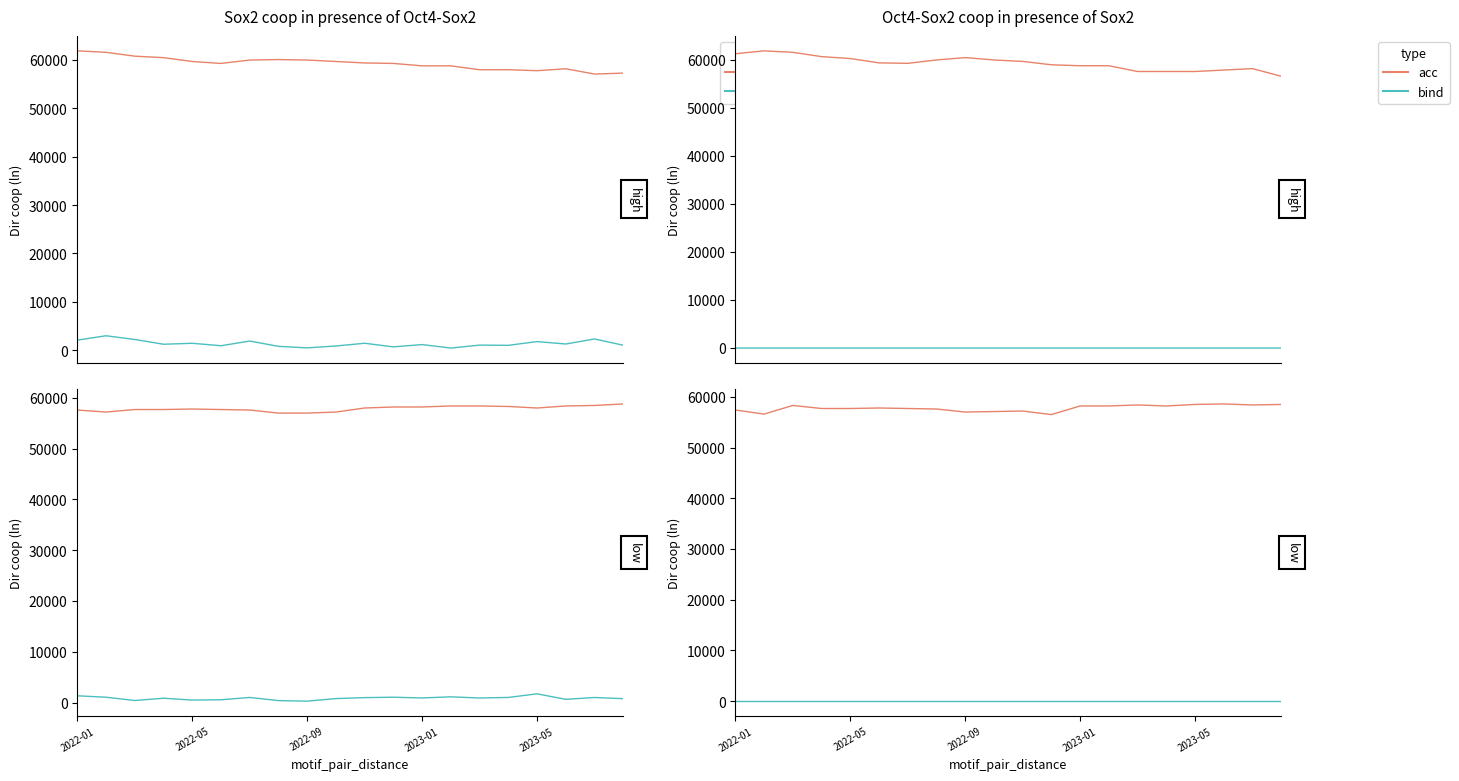

Does the chart have visible grid lines?

No